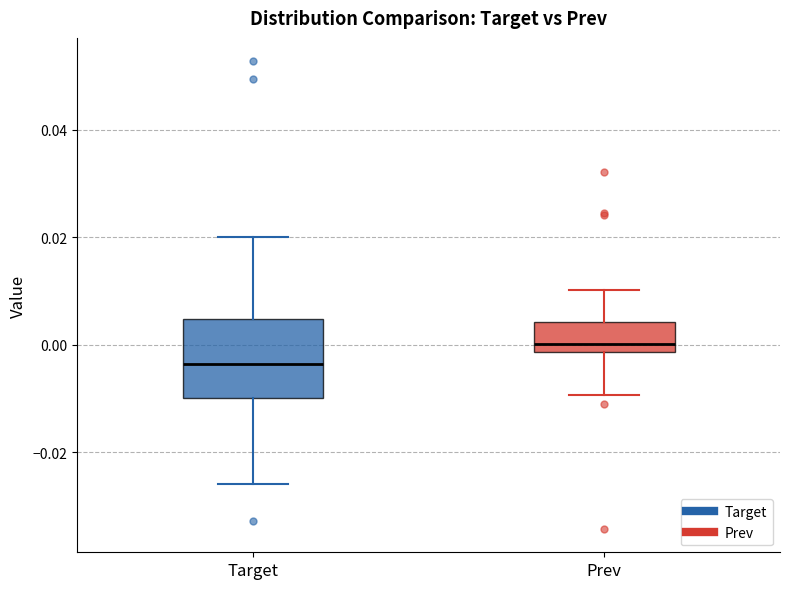

Comparing the boxes themselves (not the whiskers), which one is the tallest?

Target